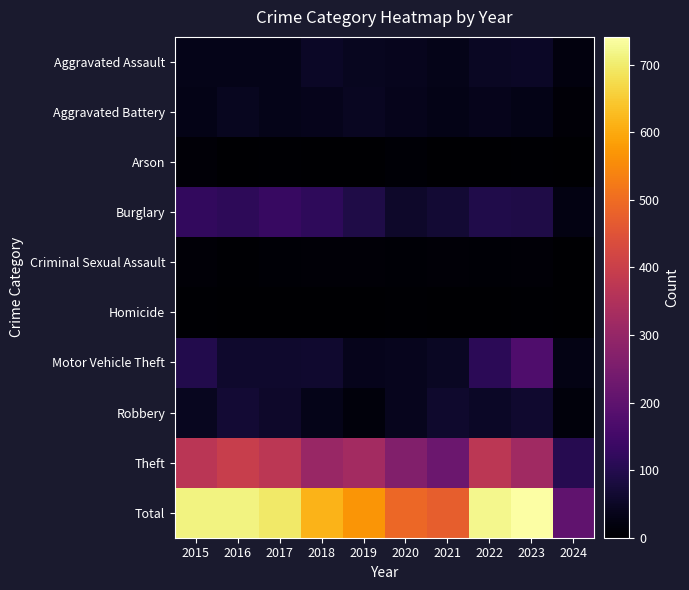

What is the greatest value displayed?

741